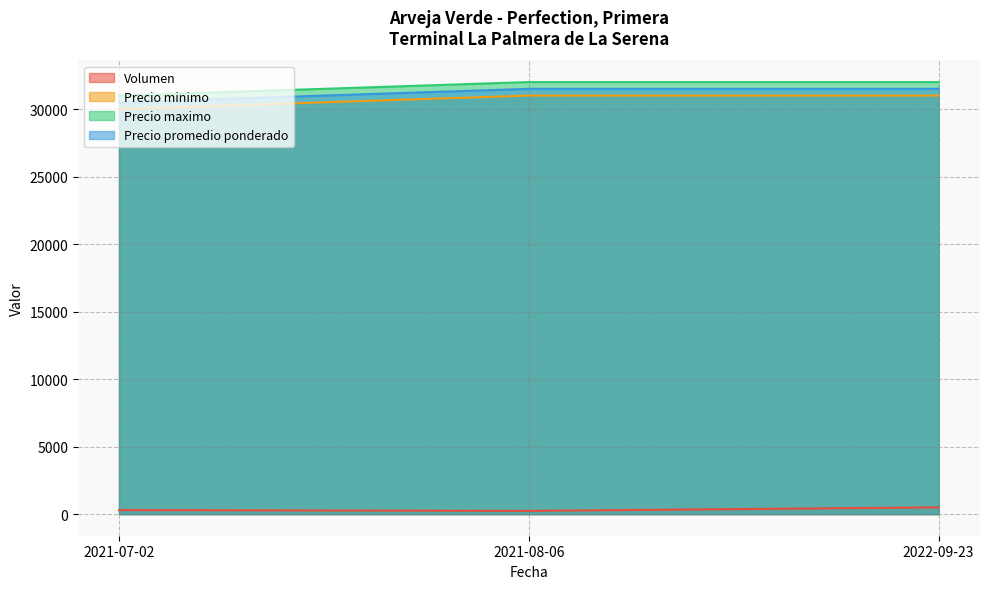

List the series in order of their peak value, highest first.

Precio maximo, Precio promedio ponderado, Precio minimo, Volumen